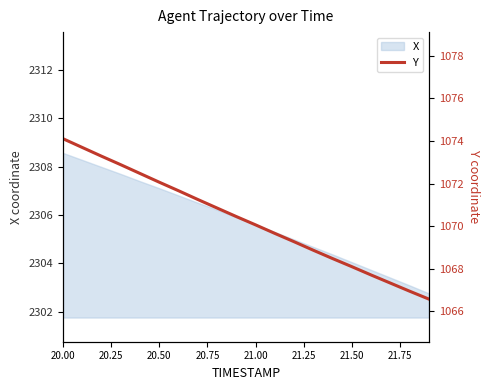

Which category has the highest value in the X series?

20.00